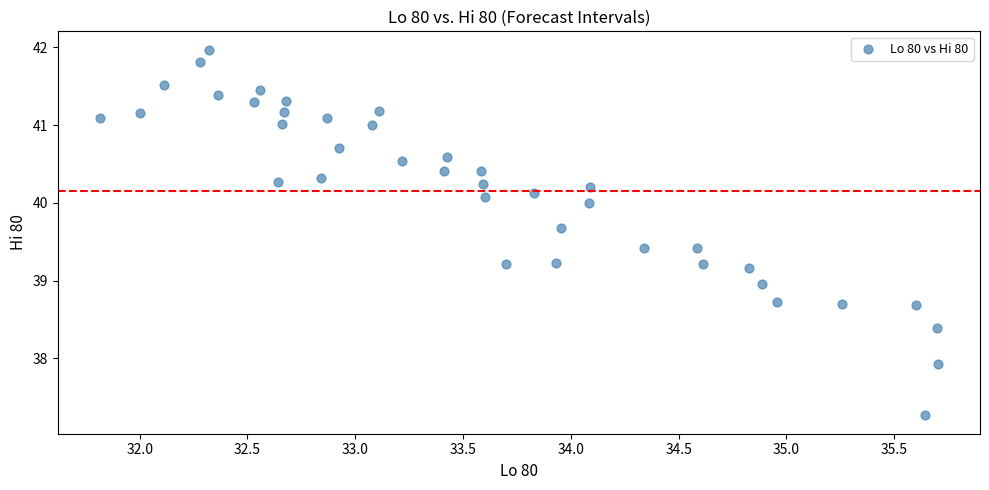

What is the range of Y values (max minus min)?

4.7